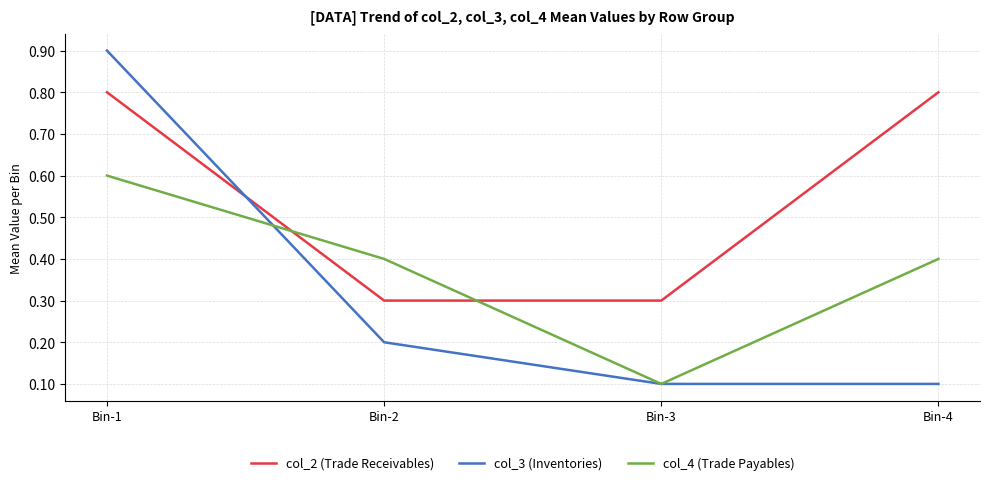

True or false: col_3 (Inventories) has a value of 0.1 at Bin-2.

False